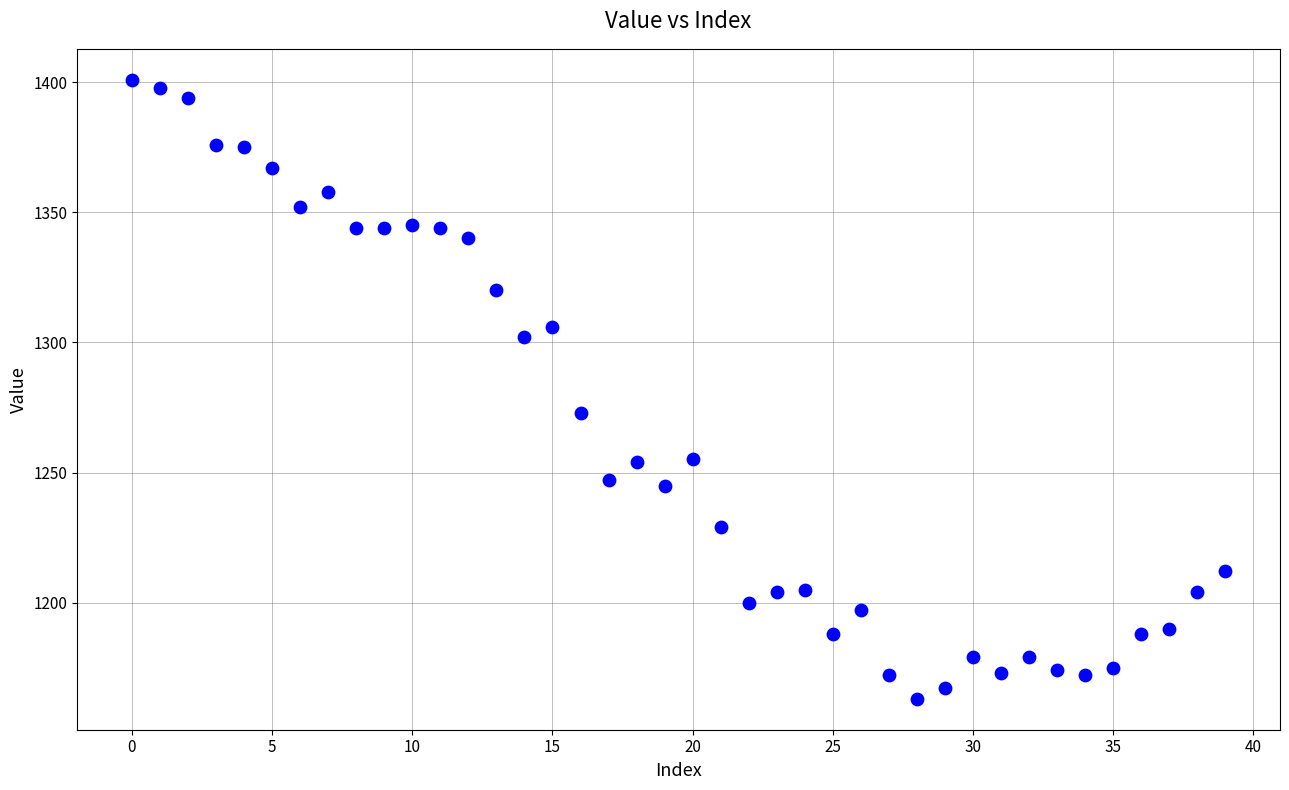

What is the range of Y values (max minus min)?

238